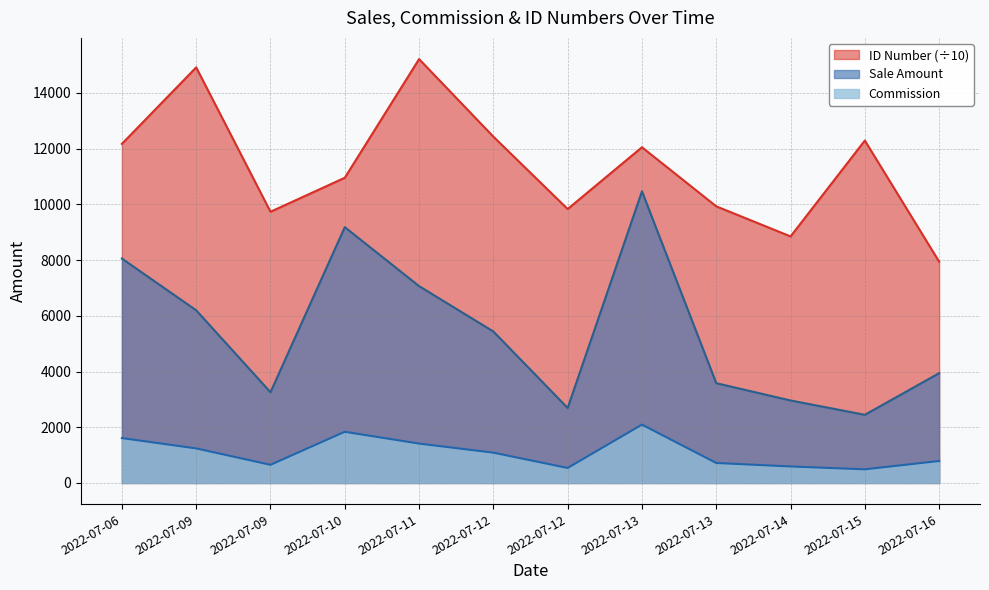

Between 2022-07-12 and 2022-07-10, which is larger?

2022-07-10